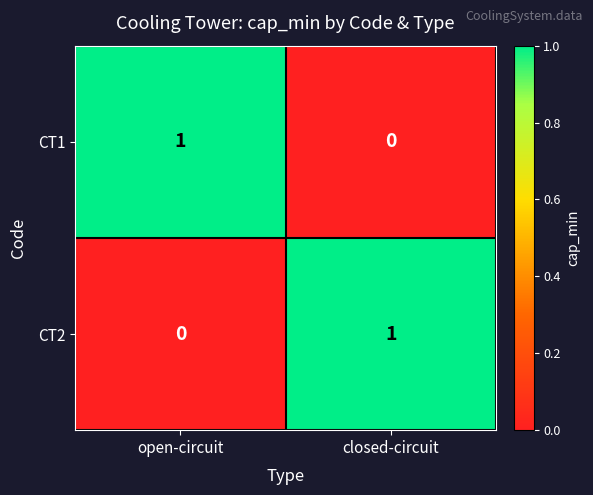

Which category has the lowest value in the CT2 series?

open-circuit